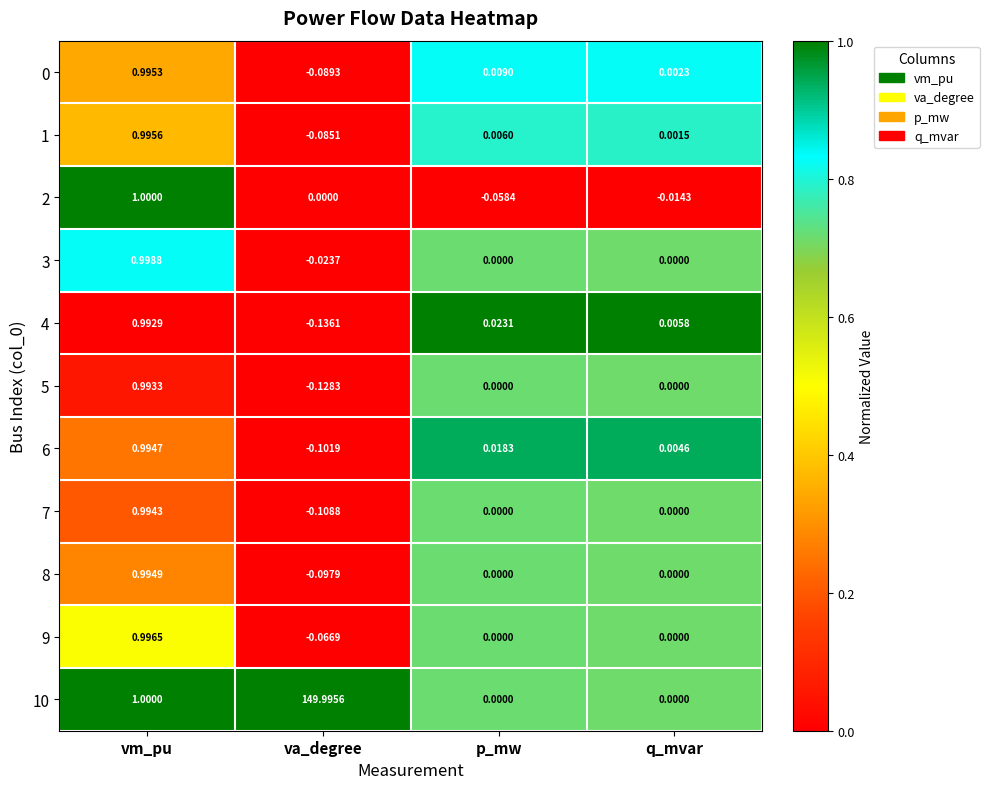

Rank the categories by 4 value from lowest to highest.

va_degree, q_mvar, p_mw, vm_pu